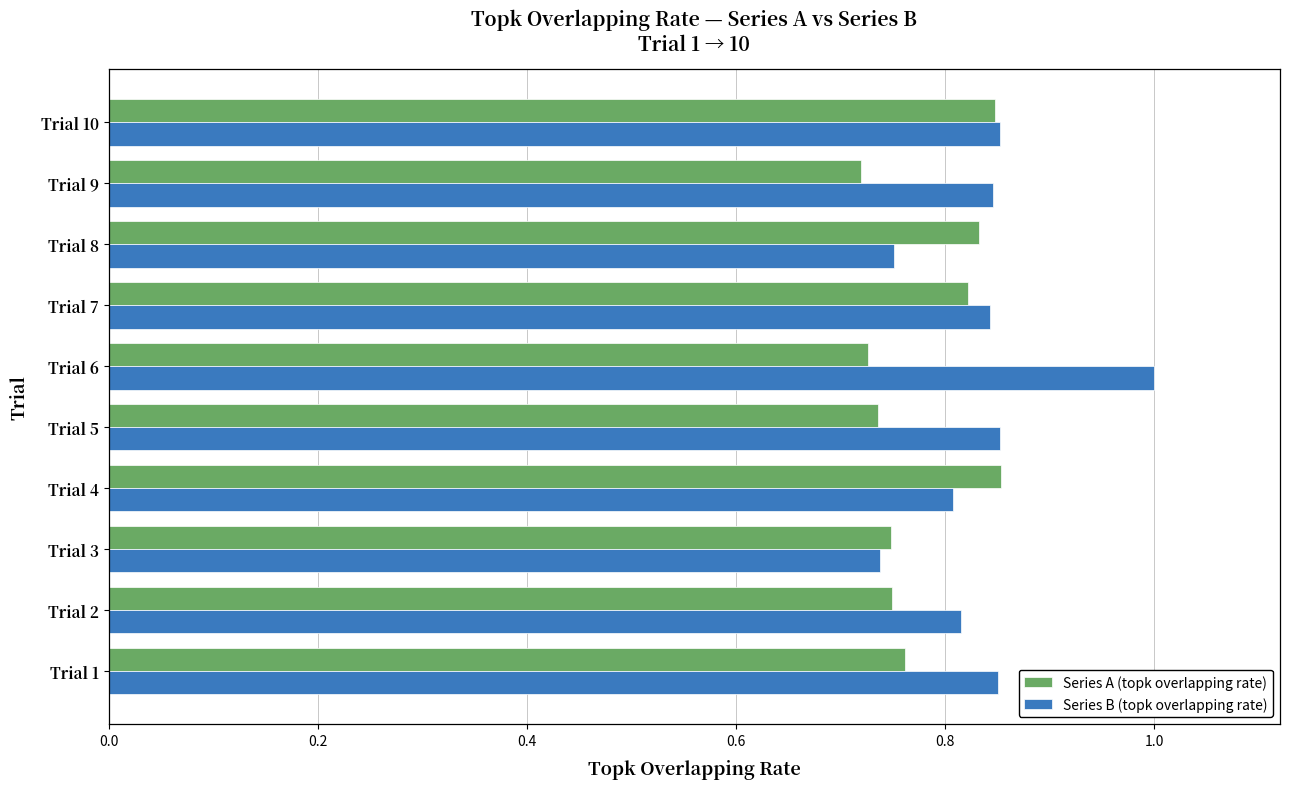

Which series has the largest total across all categories?

Series B (topk overlapping rate)